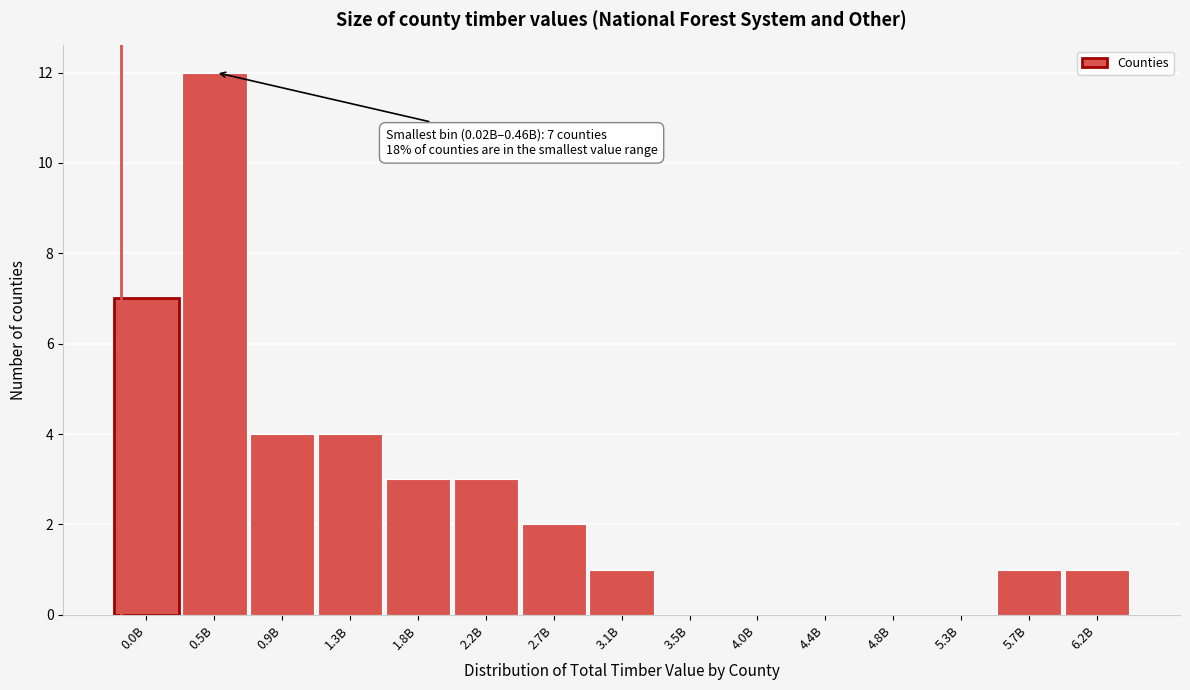

Reading left to right, transcribe all the data shown in this chart.

0.0B=7	0.5B=12	0.9B=4	1.3B=4	1.8B=3	2.2B=3	2.7B=2	3.1B=1	3.5B=0	4.0B=0	4.4B=0	4.8B=0	5.3B=0	5.7B=1	6.2B=1